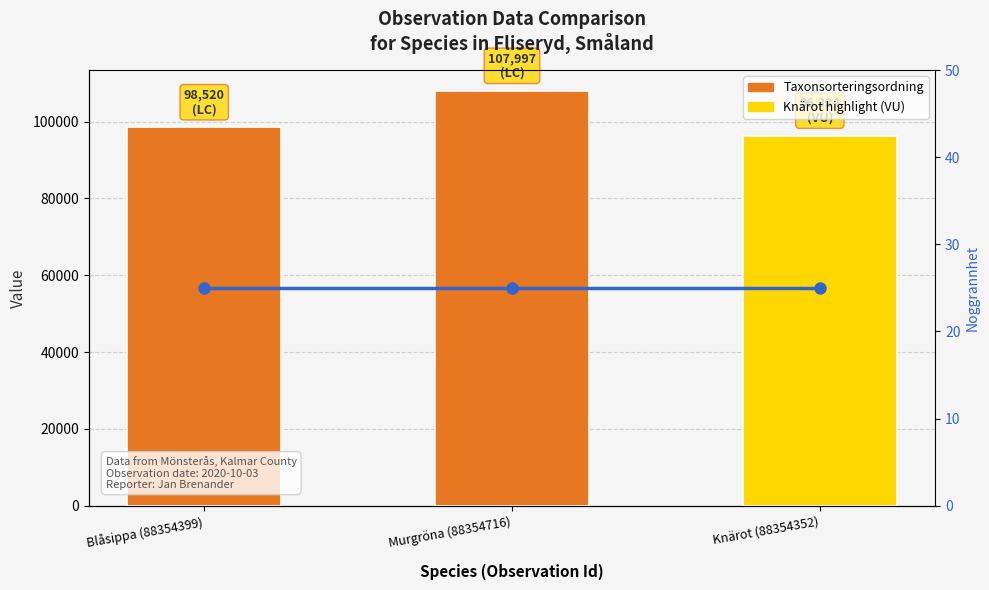

What is the label of the 1st bar from the right?

Knärot (88354352)